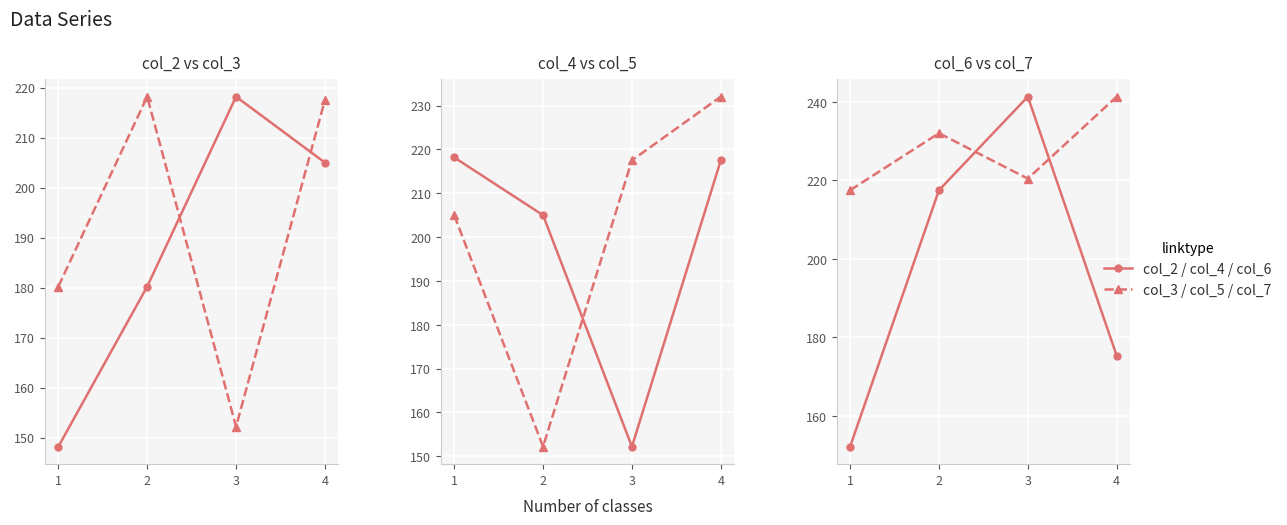

Which series has the largest total across all categories?

col_7